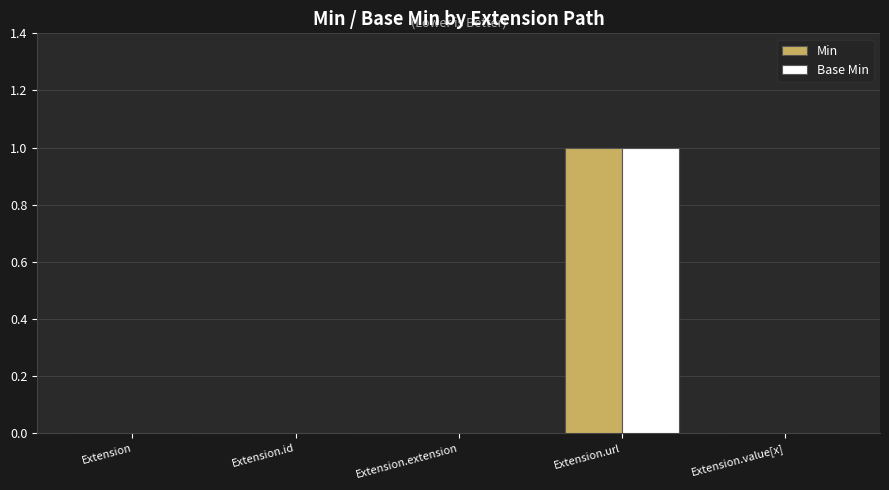

How many series are shown in this chart?

2